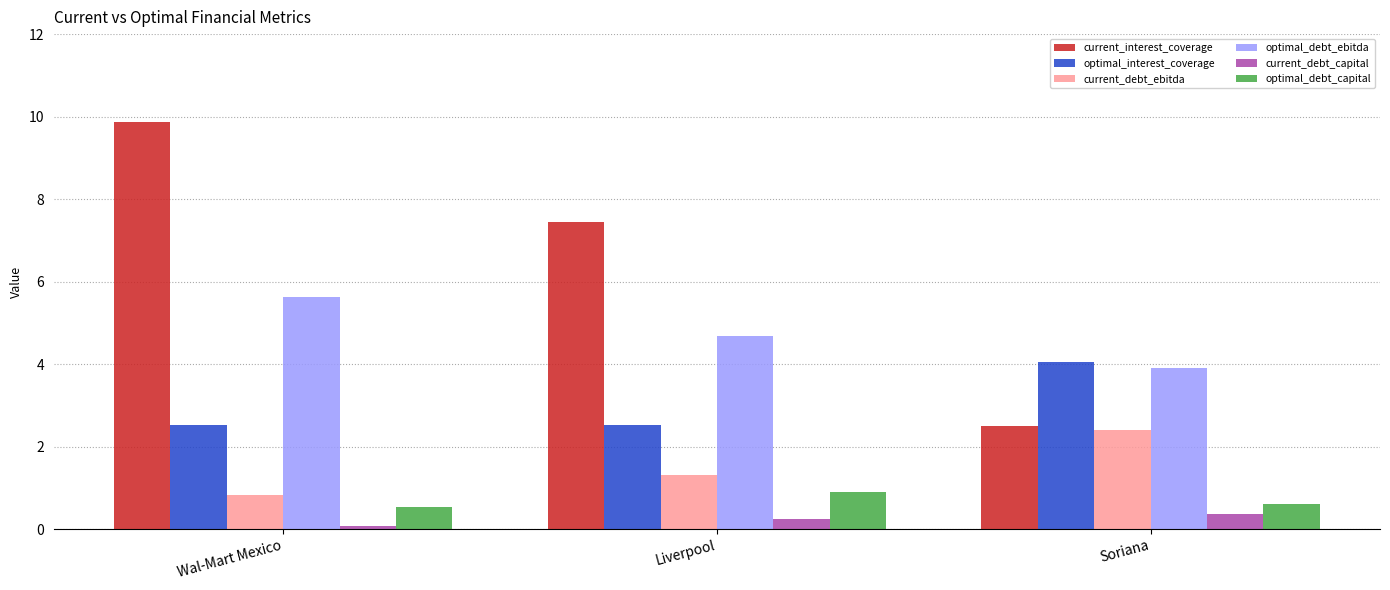

Which series changed the most between Wal-Mart Mexico and Liverpool?

current_interest_coverage